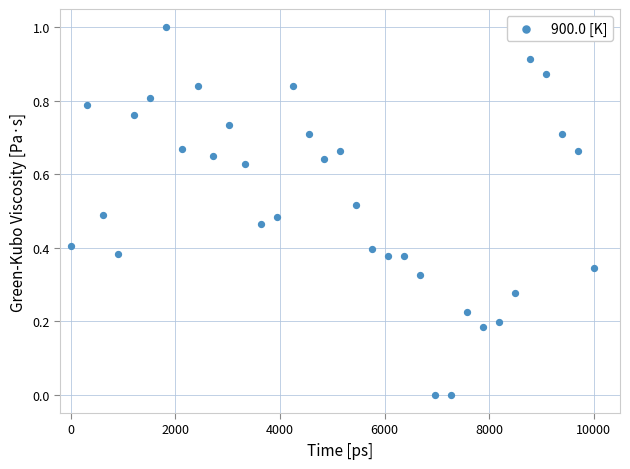

What is the range of X values (max minus min)?

10000.0